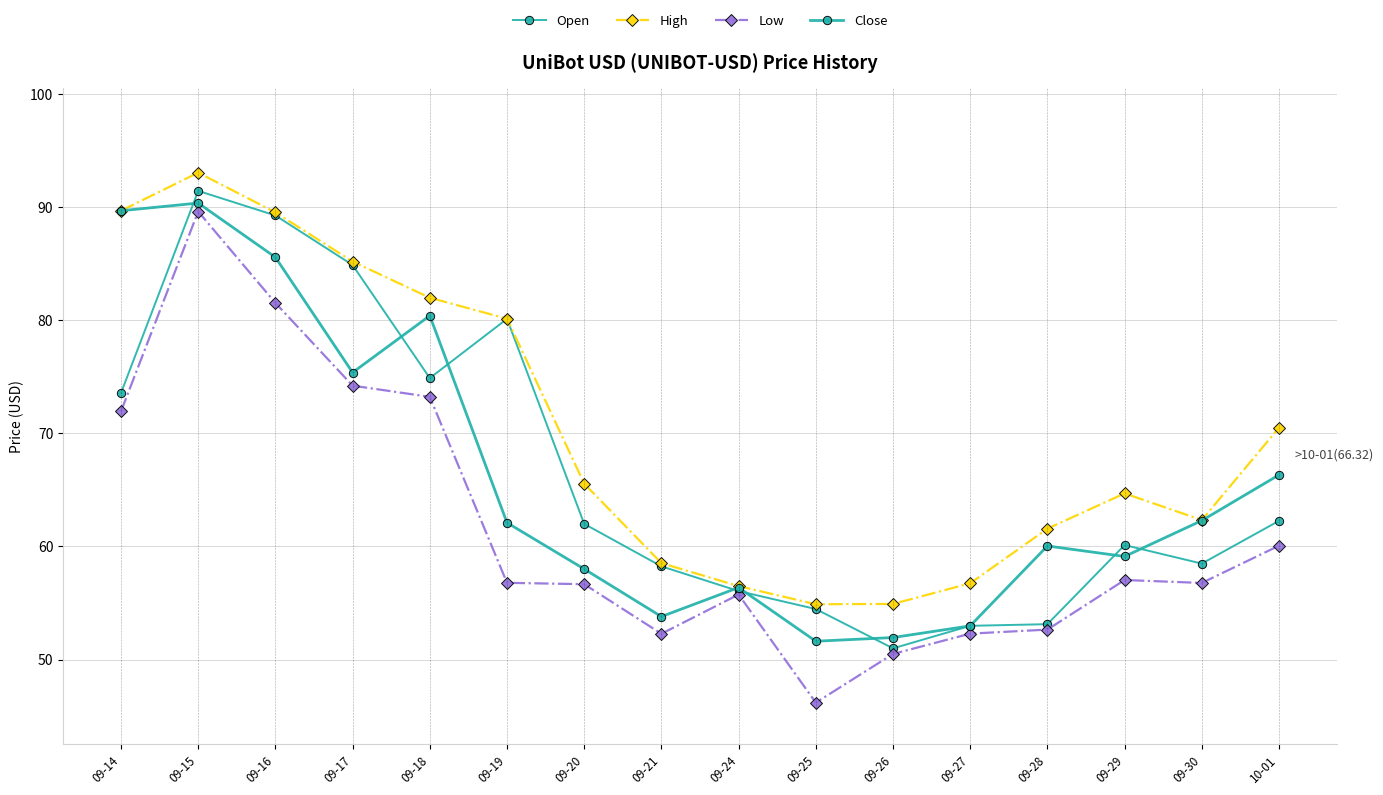

How many interior local valleys does the Close series have?

4